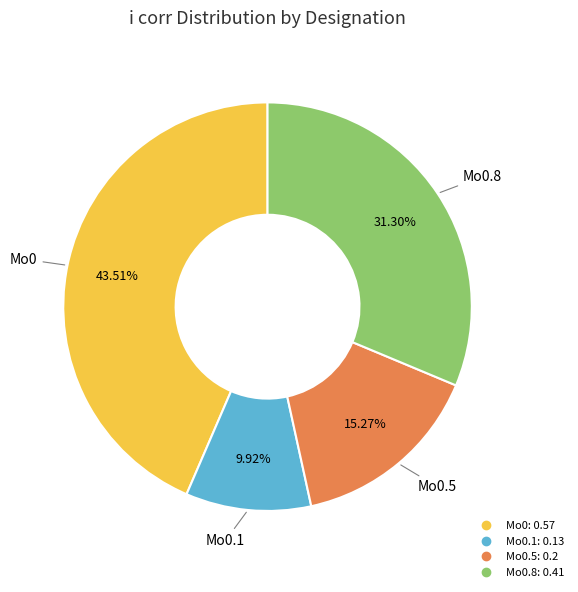

Is there any slice that represents more than half of the pie?

No